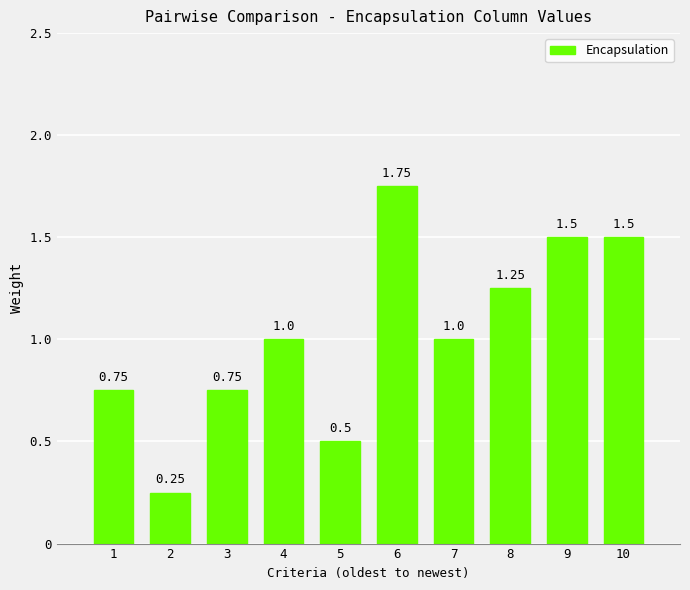

What is the change in value from 4 to 5?

-0.5